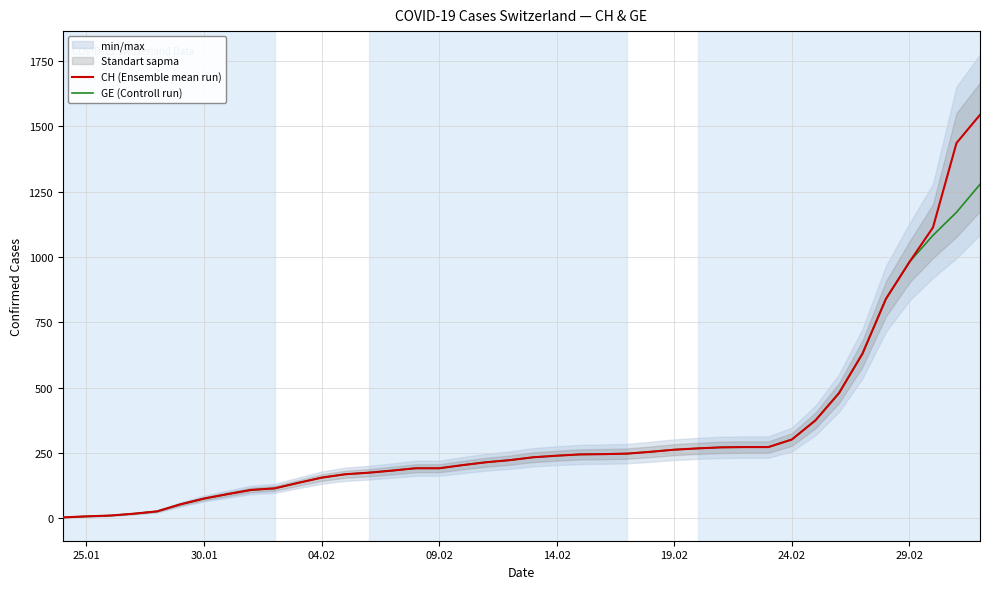

What is the maximum value for GE (Controll run)?

1278